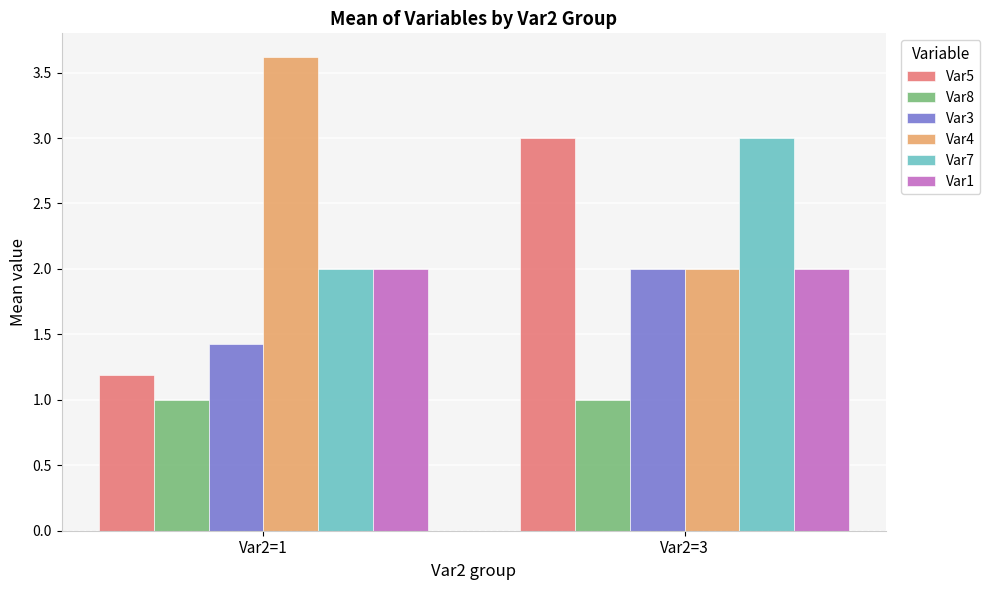

Which series has the largest range (max minus min)?

Var5